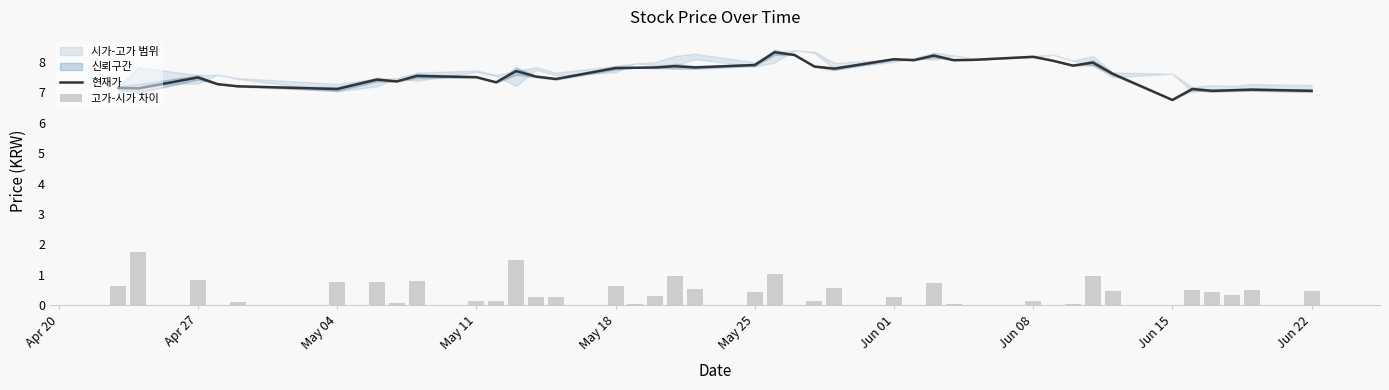

What is the value of the 현재가 bar at the 25th from the left?

8.1